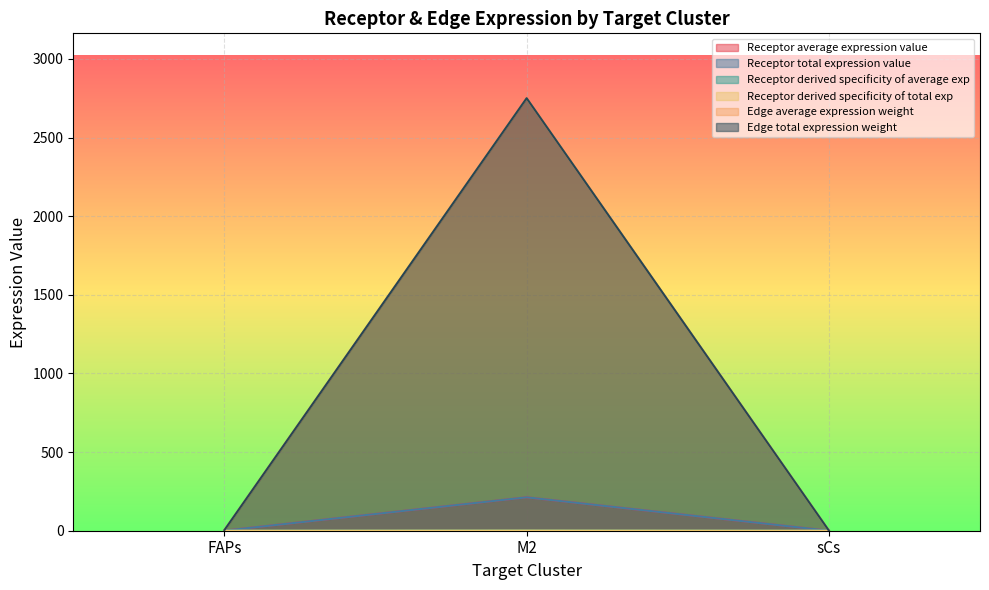

List the labels in order of Receptor average expression value value, largest first.

M2, FAPs, sCs